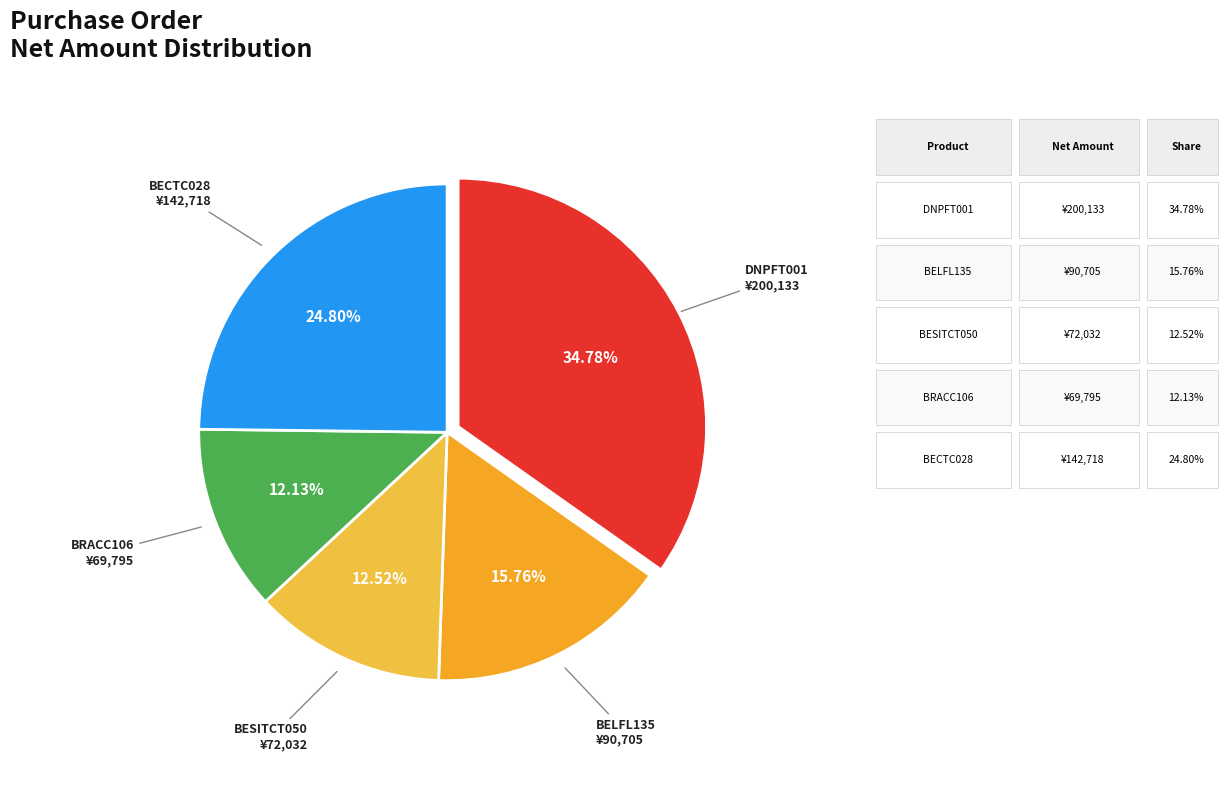

To the nearest percent, what is the average slice percentage?

20%